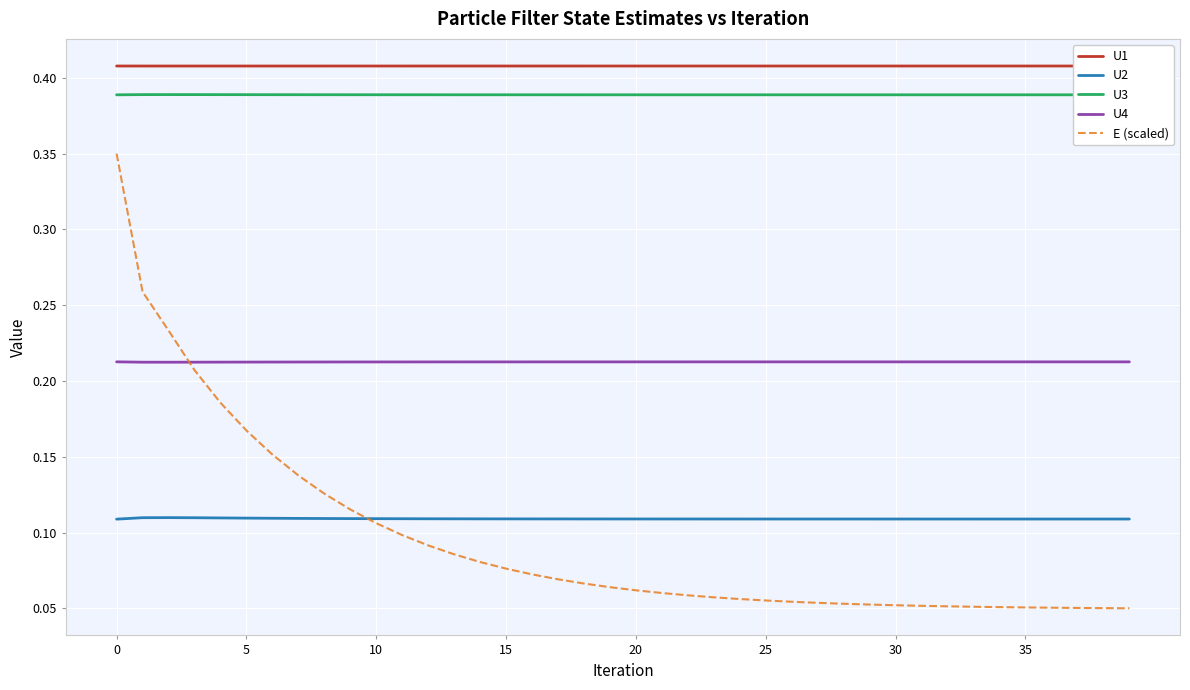

How many intersections are there between U4 and E (scaled)?

1